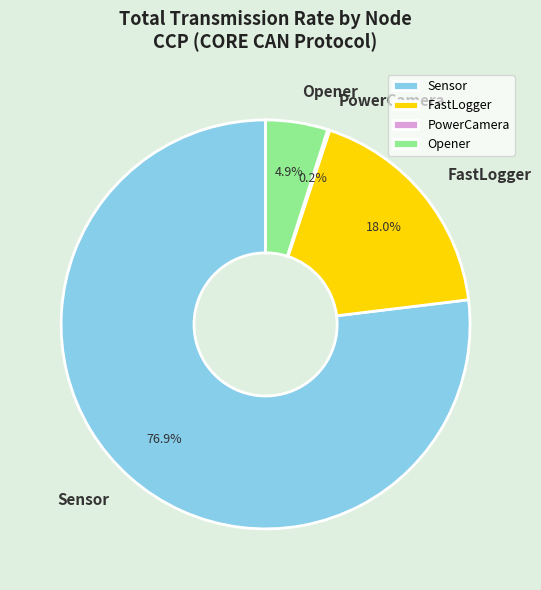

Between Opener and FastLogger, which is larger?

FastLogger